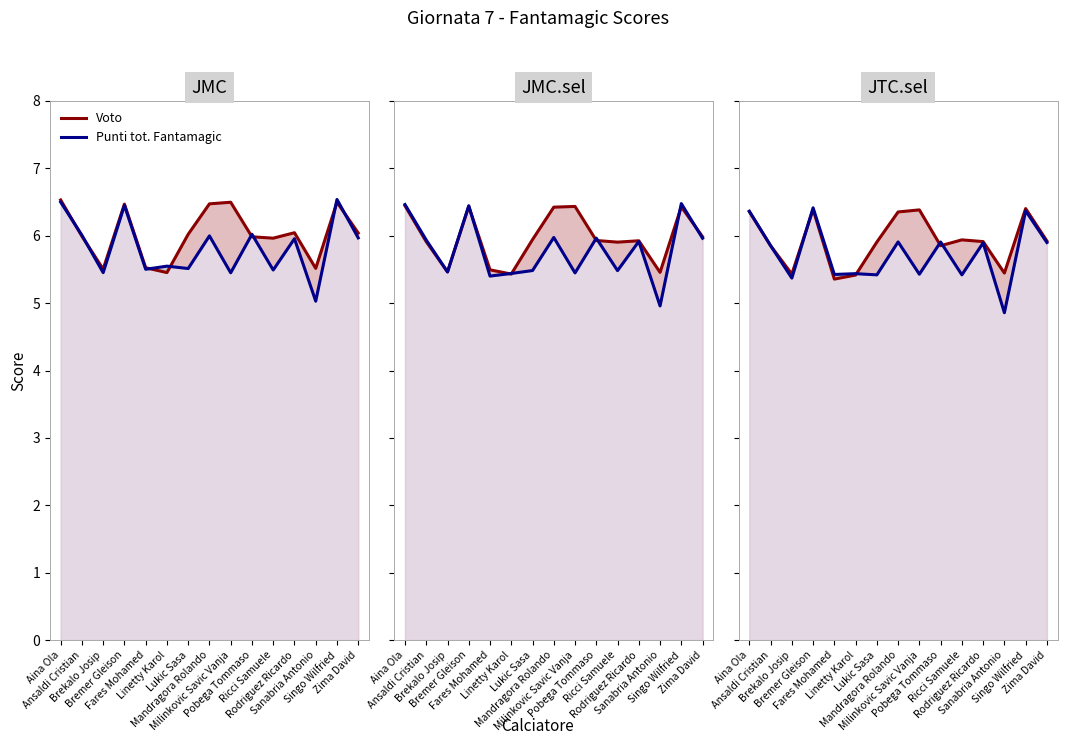

What position from the left is Lukic Sasa?

7